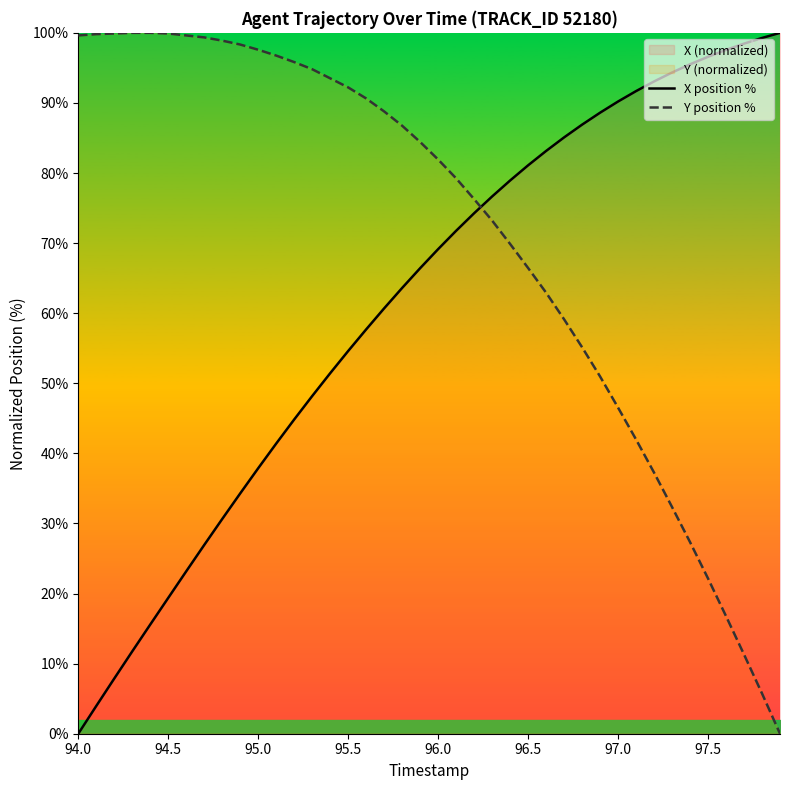

Rank the series by their average value, from lowest to highest.

X position %, Y position %